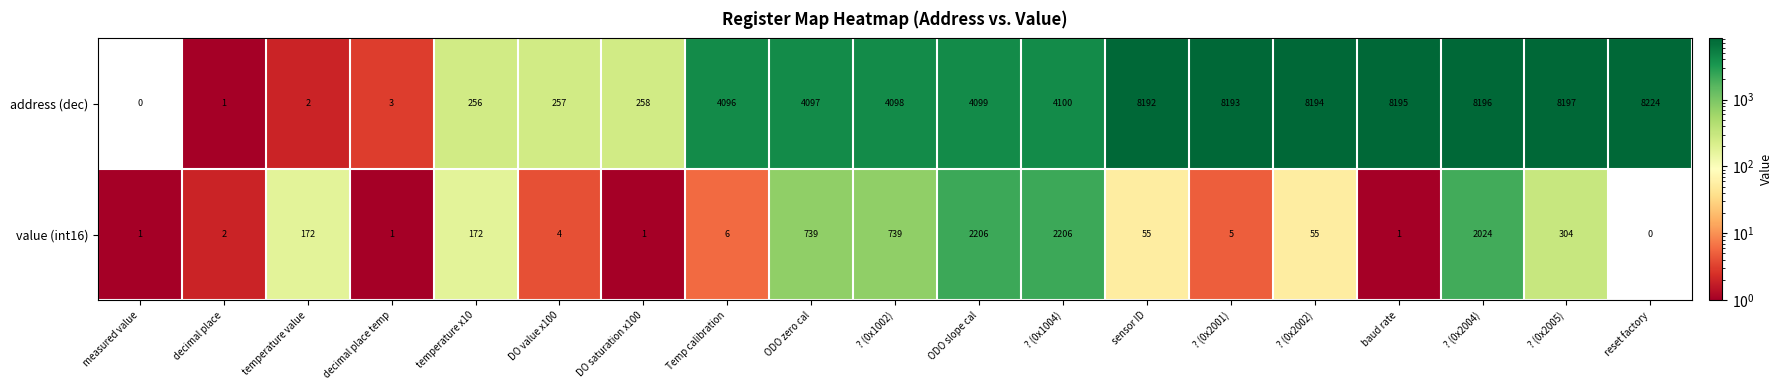

What is the average value of the address (dec) series?

4140